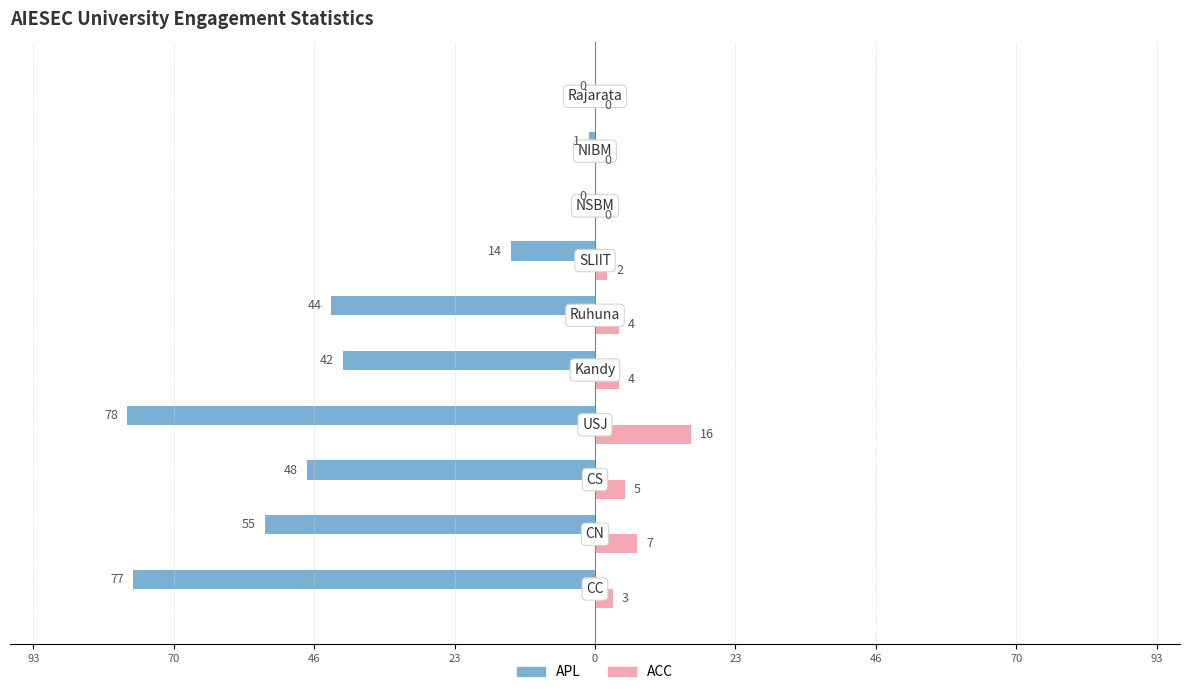

How many bars are there in each group?

2